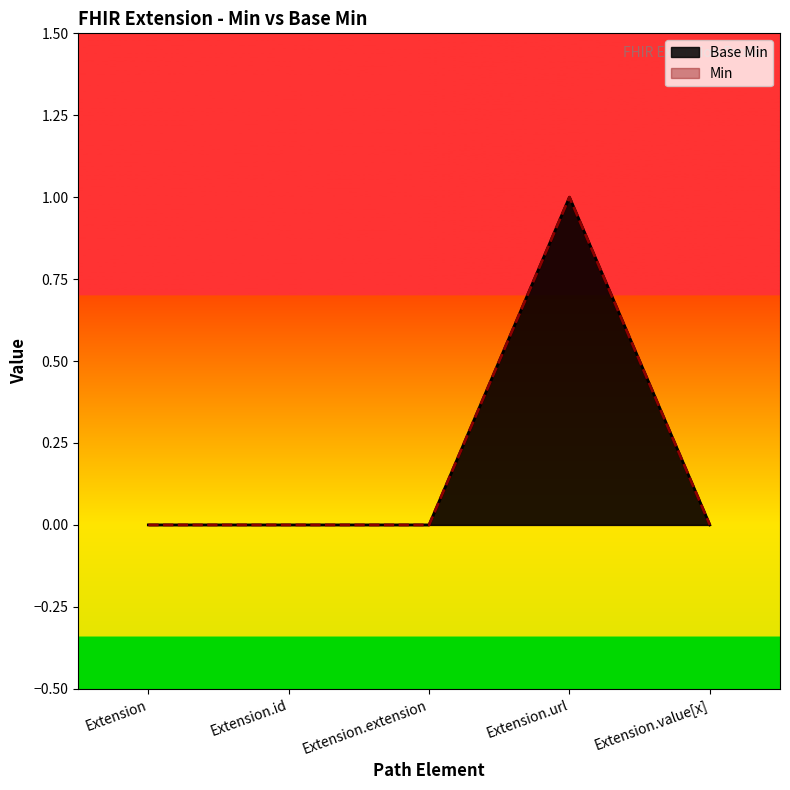

Rank the categories by value from lowest to highest.

Extension, Extension.id, Extension.extension, Extension.value[x], Extension.url